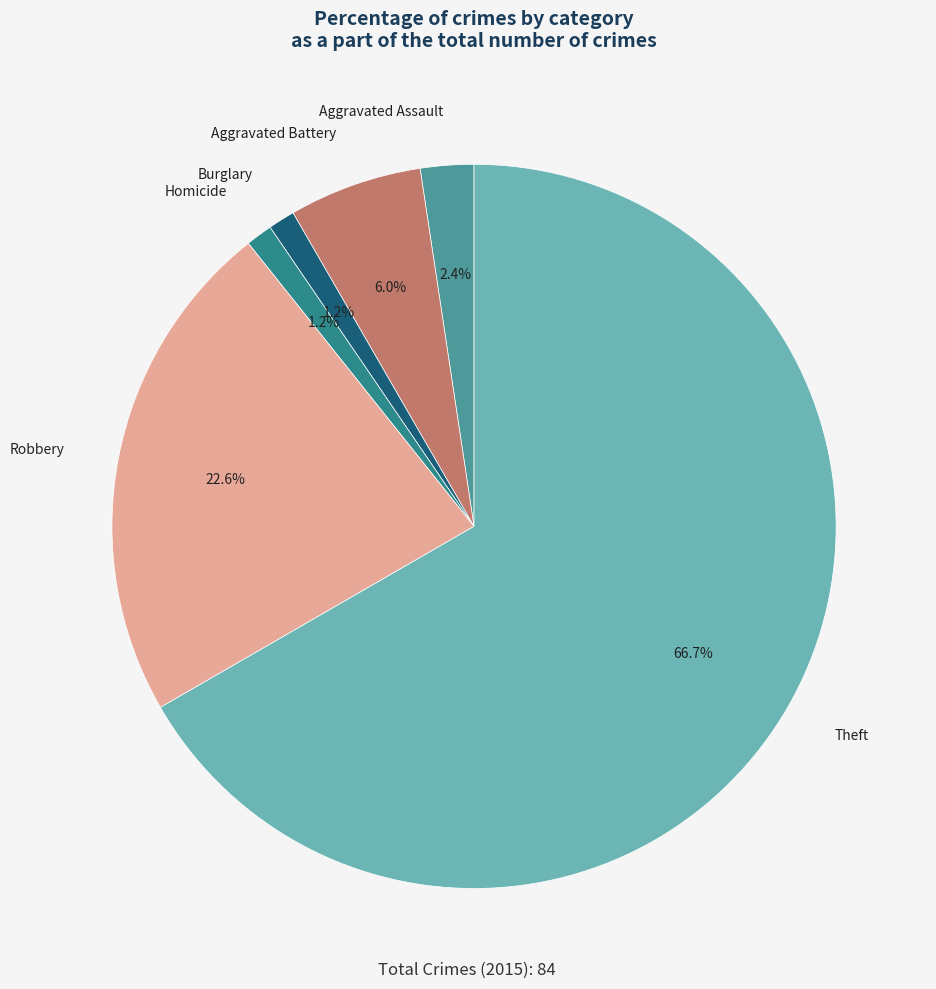

Is there any slice that represents more than half of the pie?

Yes